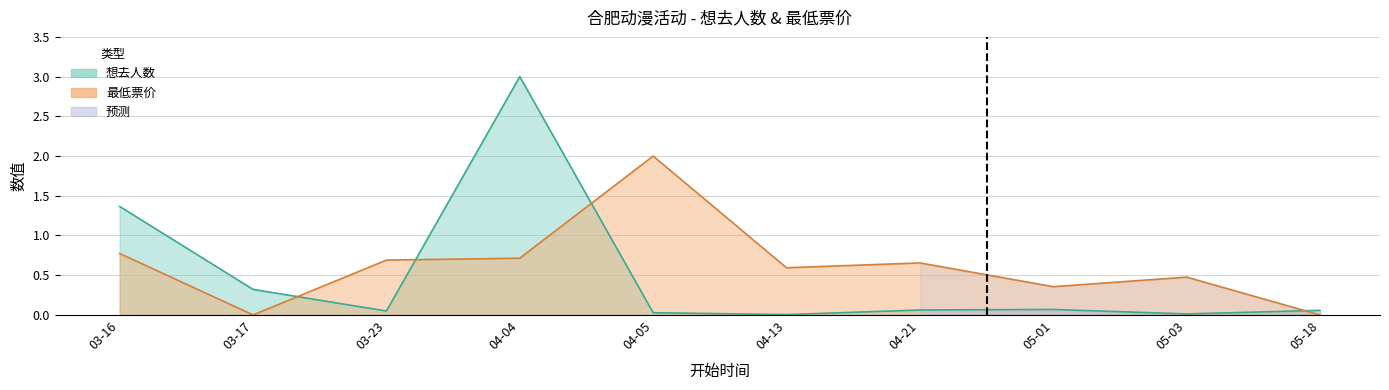

List the series in order of their peak value, highest first.

想去人数, 最低票价